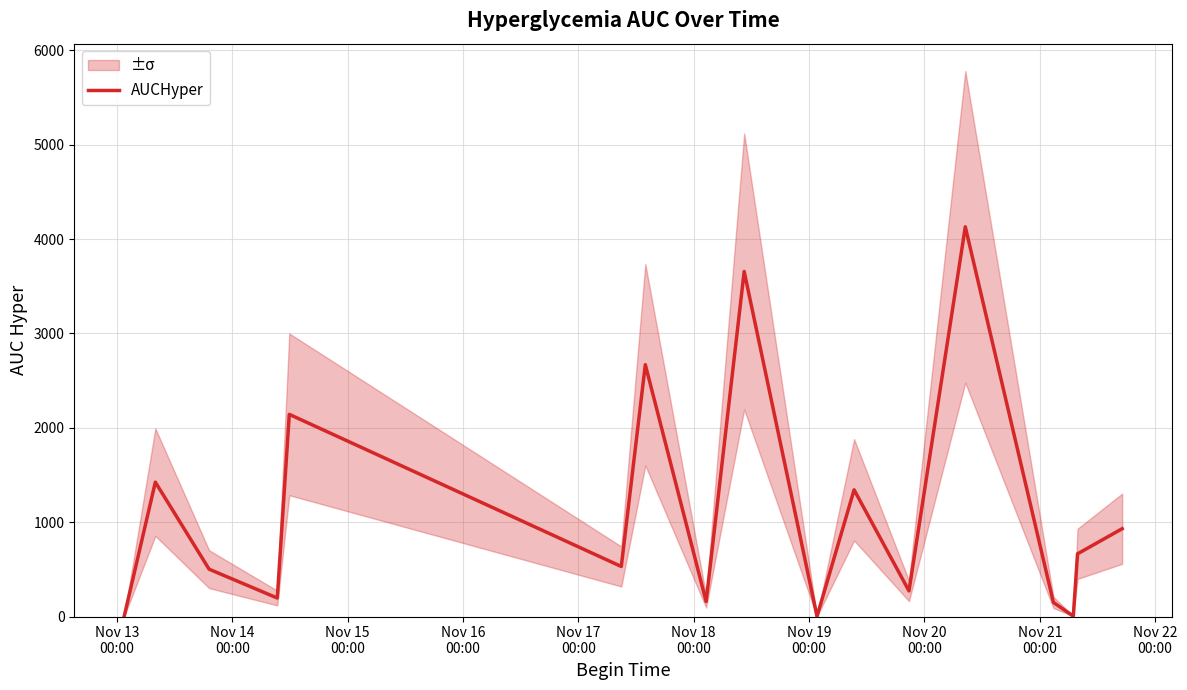

At which category does the chart reach its minimum across all series?

Nov 13
00:00